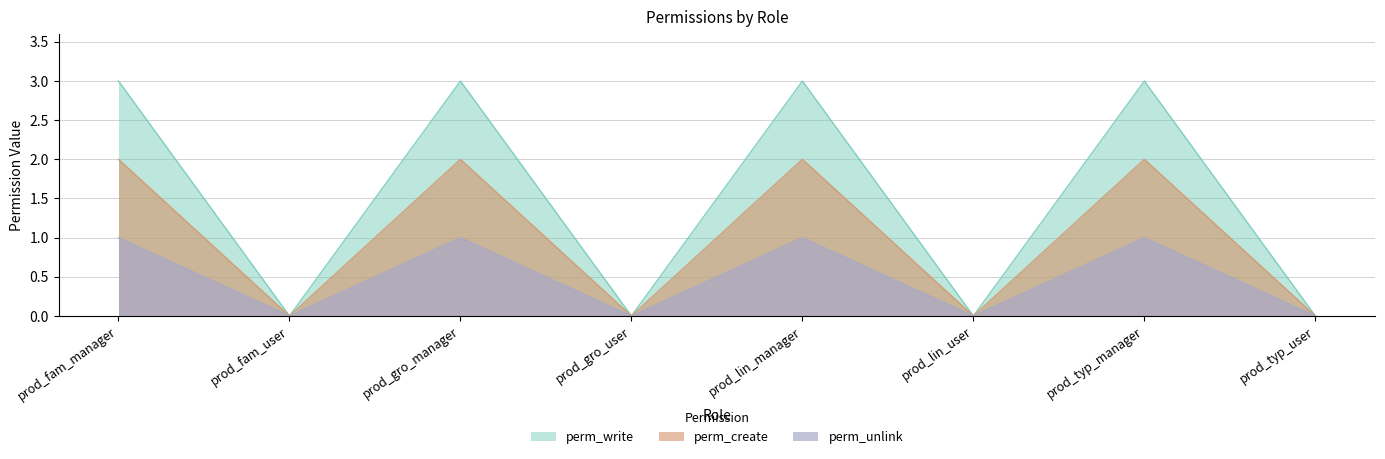

The perm_write series shows -1 at prod_typ_user. True or false?

False